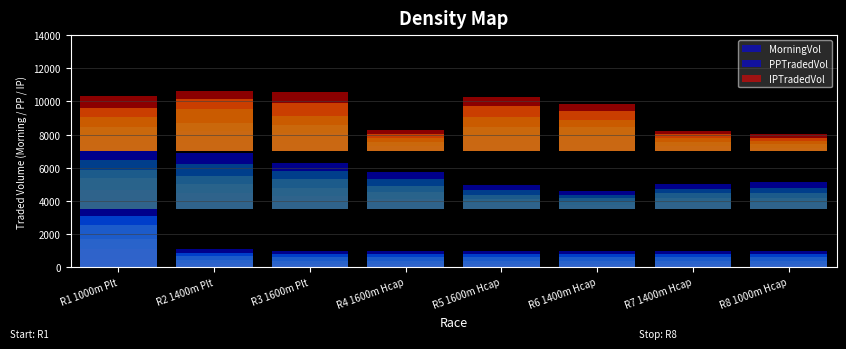

Rank the categories by IPTradedVol value from lowest to highest.

R8 1000m Hcap, R7 1400m Hcap, R4 1600m Hcap, R6 1400m Hcap, R5 1600m Hcap, R1 1000m Plt, R3 1600m Plt, R2 1400m Plt